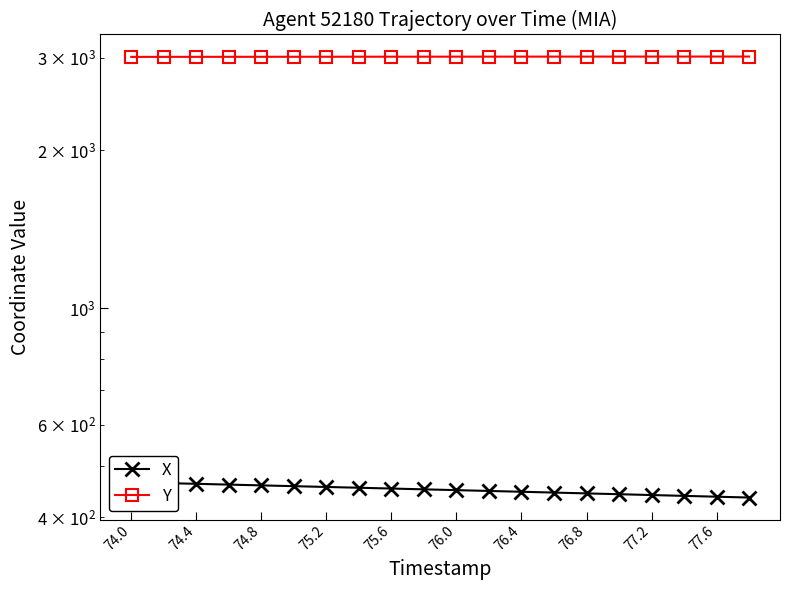

Rank the series at 77.6 from lowest to highest value.

X, Y